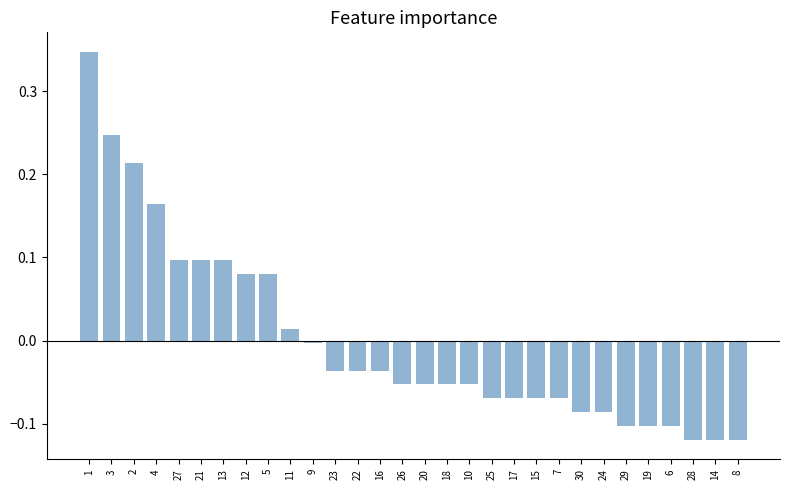

True or false: the data shows -0.1 at 14.

True